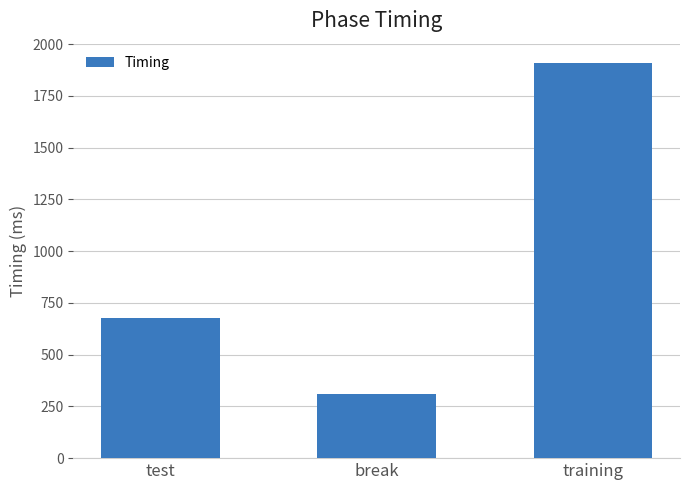

List the labels in order of value, largest first.

training, test, break